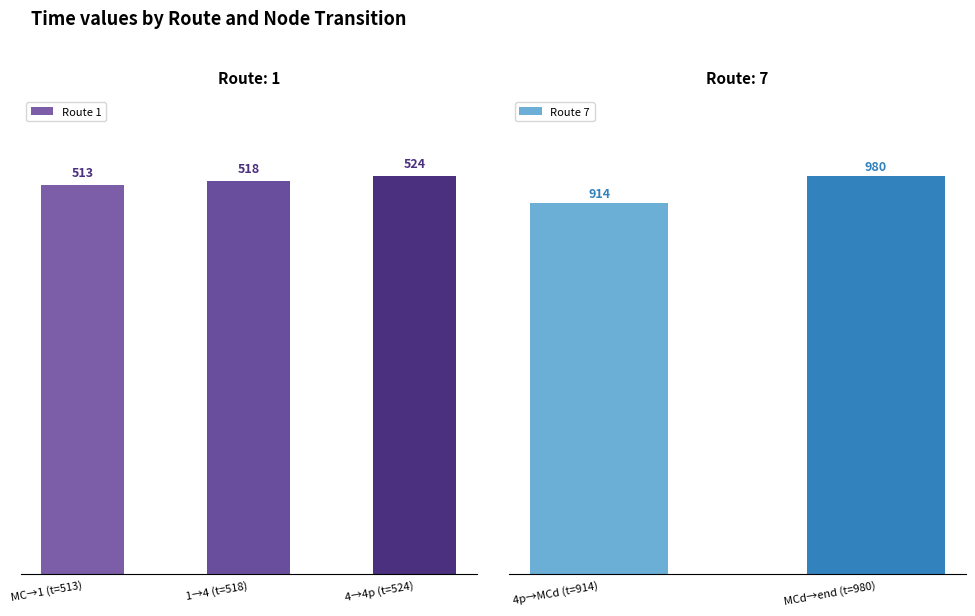

Are the bars horizontal?

No